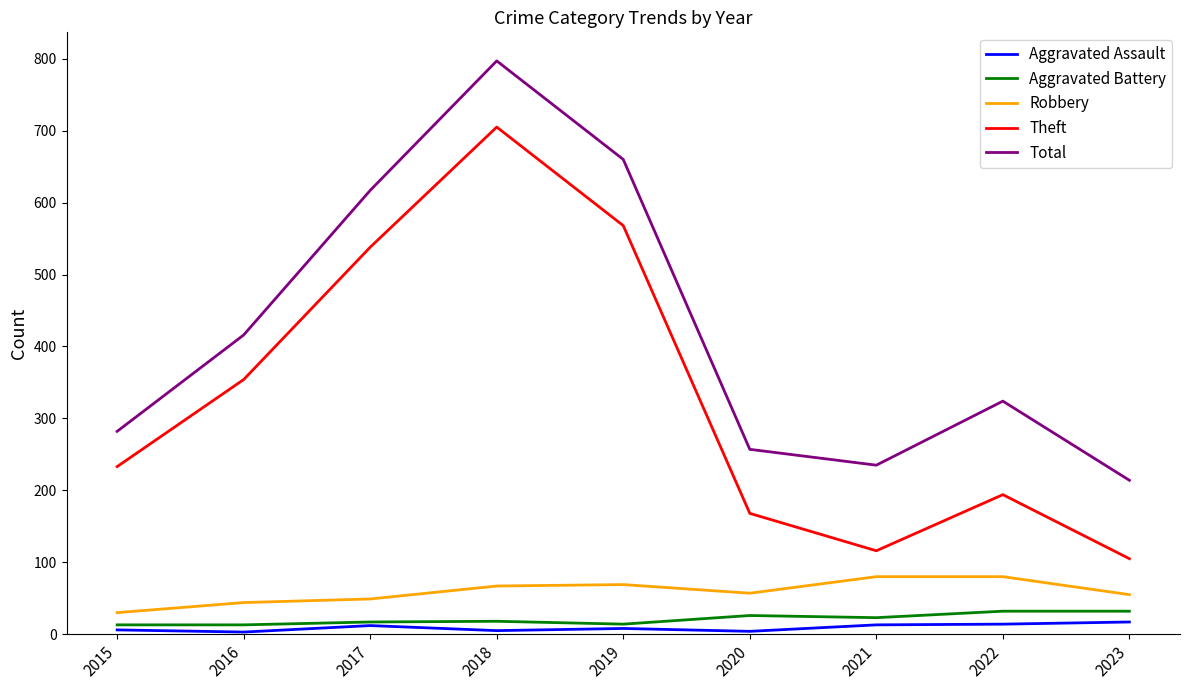

Read the Theft value at 2015, to the nearest 10.

230